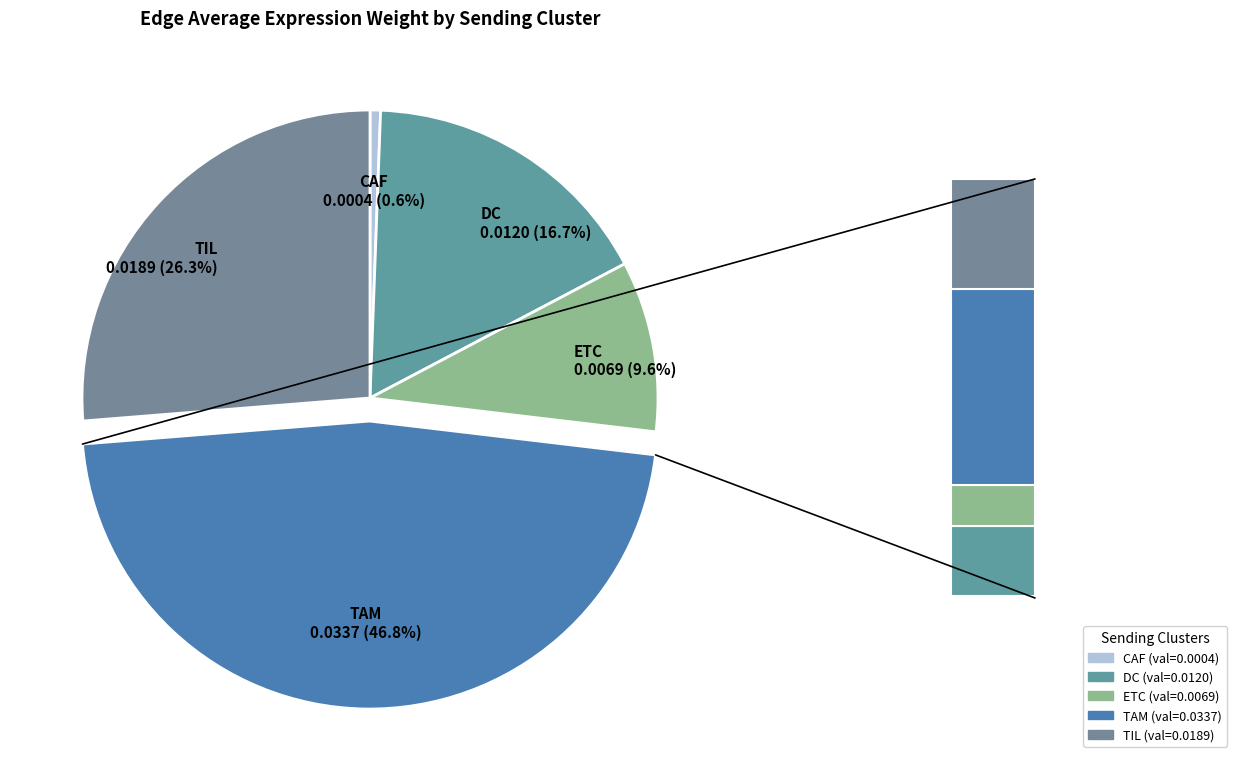

To the nearest percent, what is the combined percentage of TAM and CAF?

47%